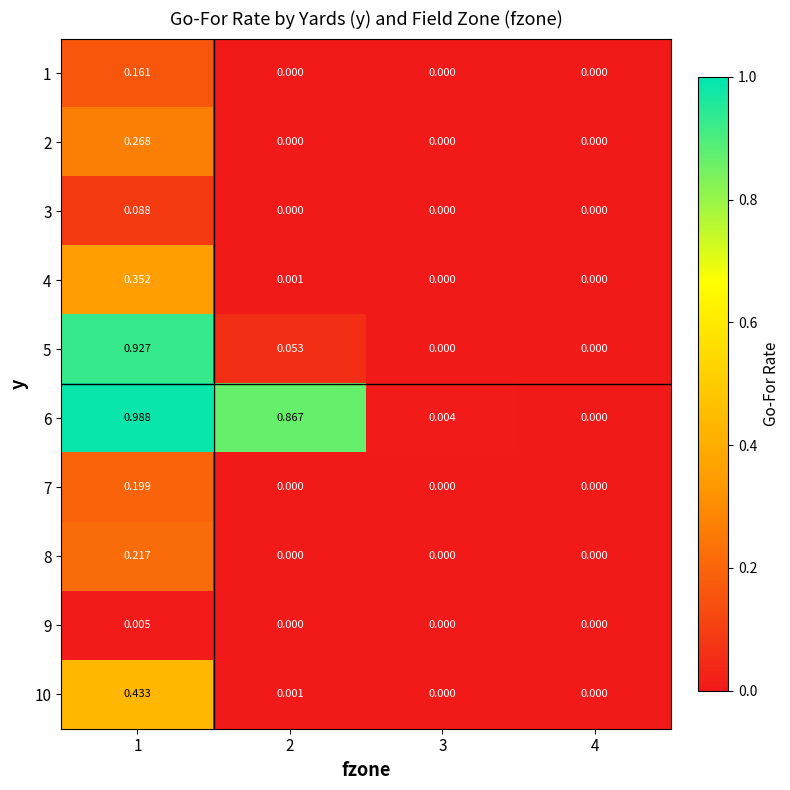

Is the value of 10 at 3 greater than the value of 5 at 2?

No